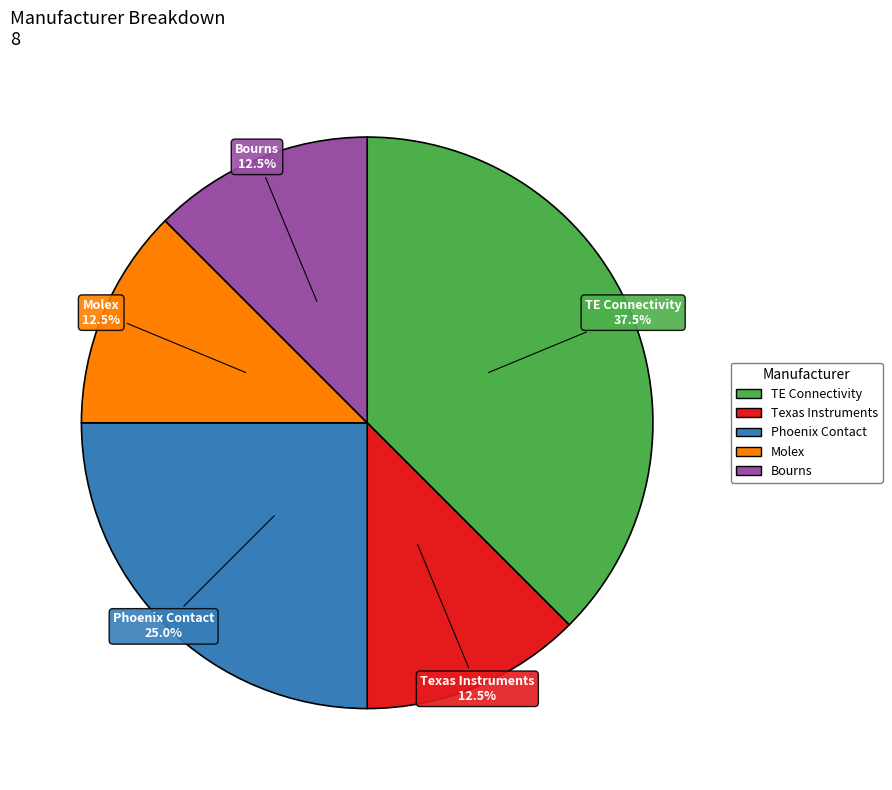

To the nearest percent, what is the difference between the largest and smallest slice percentages?

25%